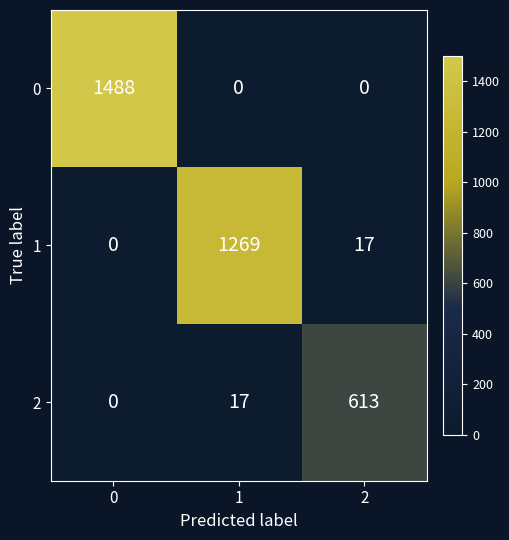

List the series in order of their overall mean, highest first.

0, 1, 2